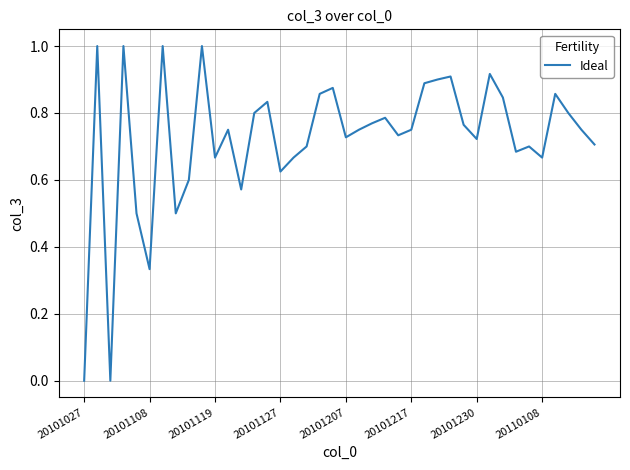

What is the maximum value shown in the chart?

1.0